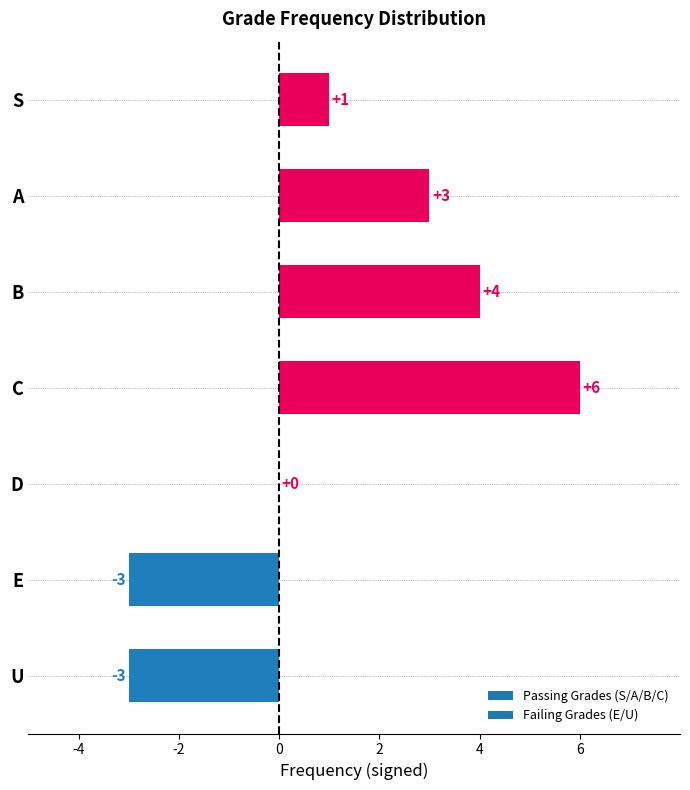

True or false: the data shows -5 at D.

False